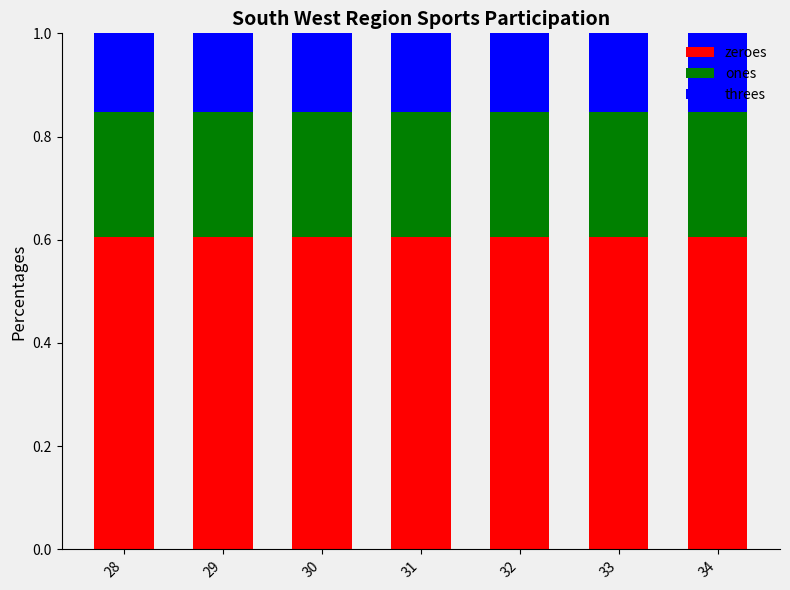

What is the sum of all zeroes values?

4.2